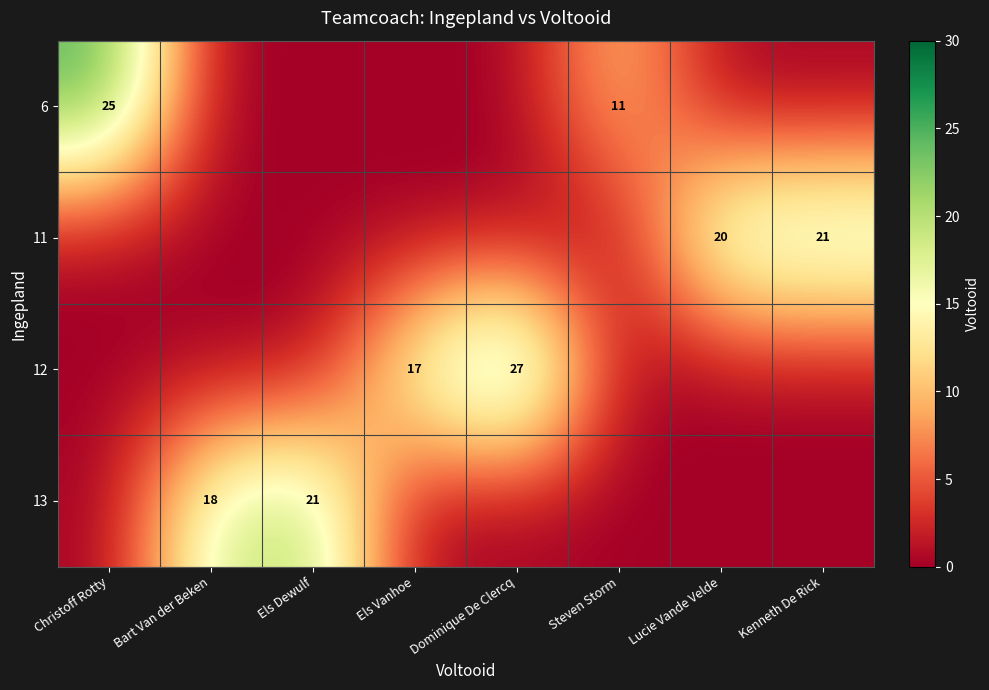

At which category does the chart reach its peak across all series?

Dominique De Clercq